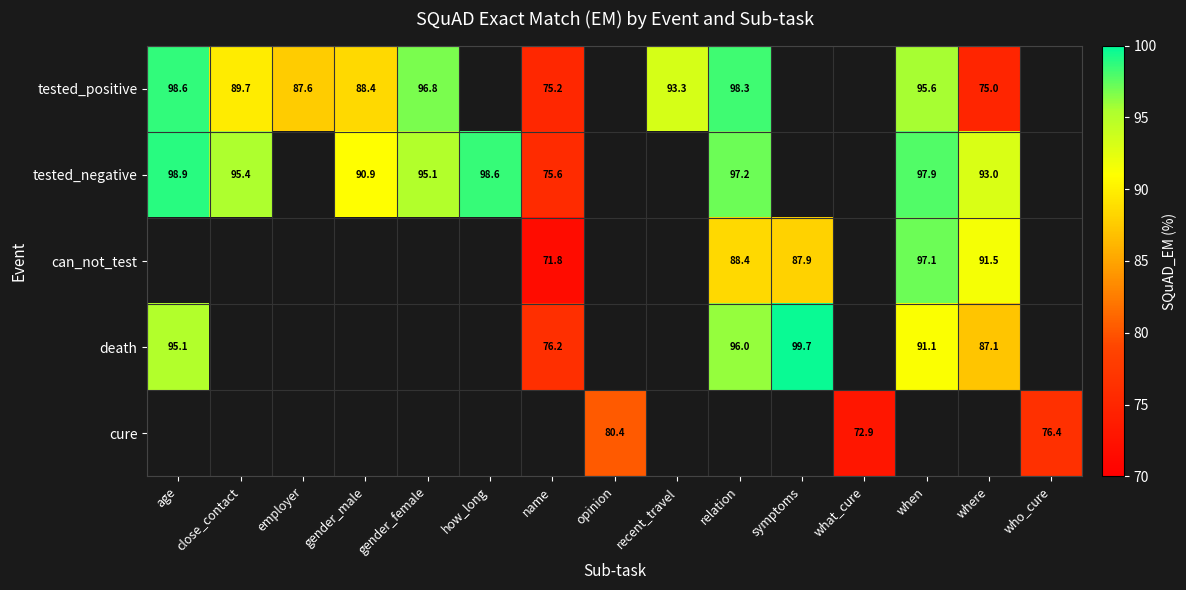

Which has a higher value, relation or age?

age